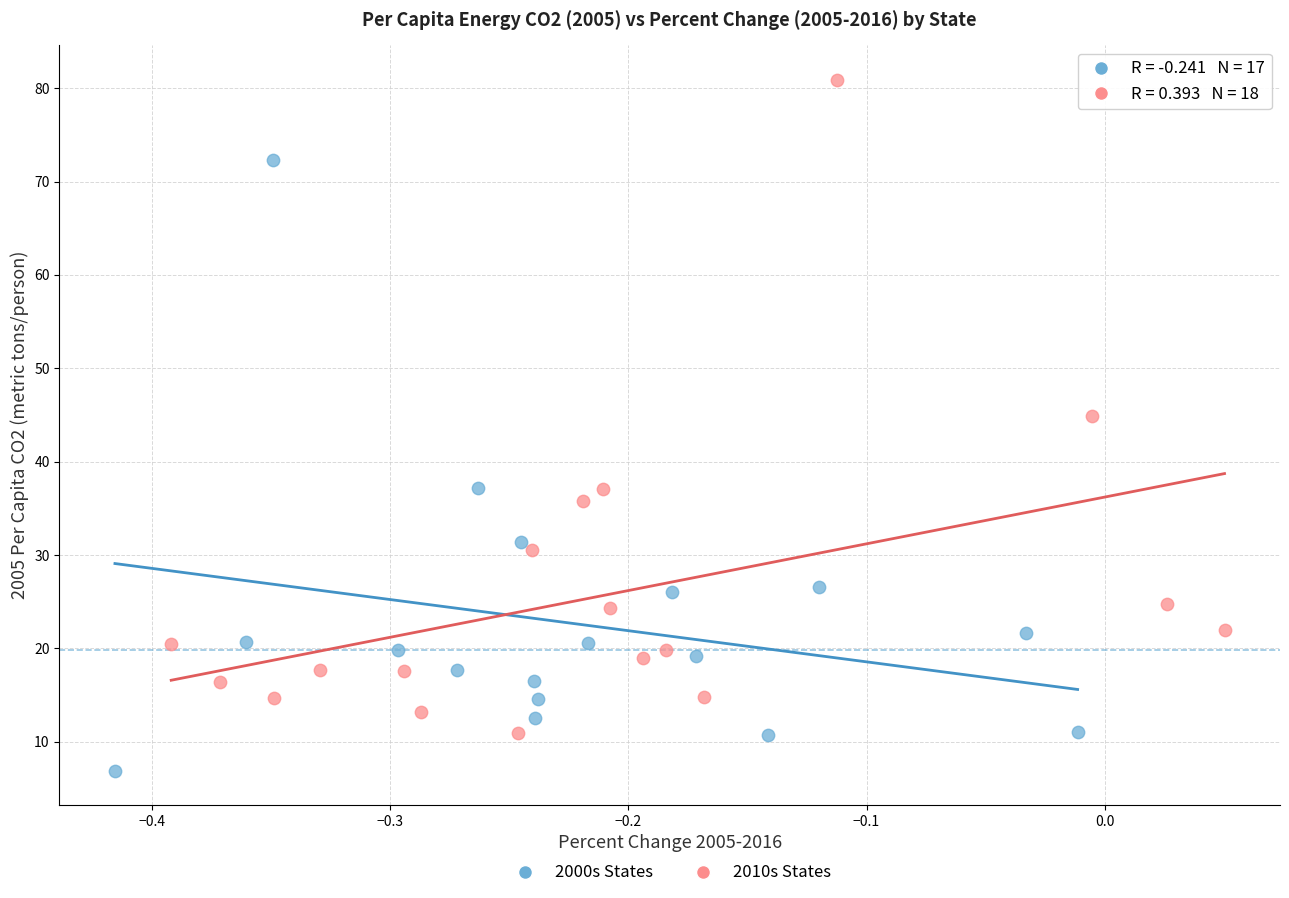

What are all the series names shown in the legend?

2000s States, 2010s States